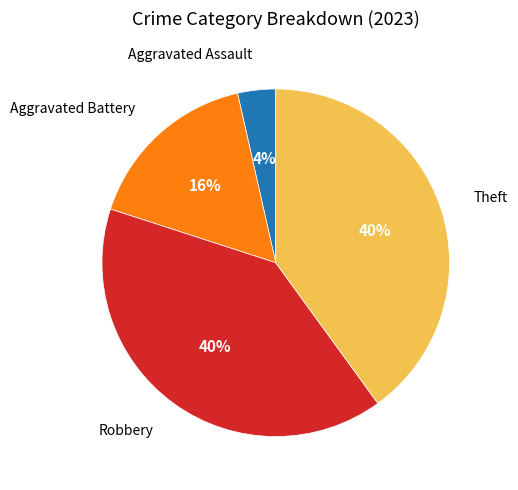

Is there any slice that represents more than half of the pie?

No